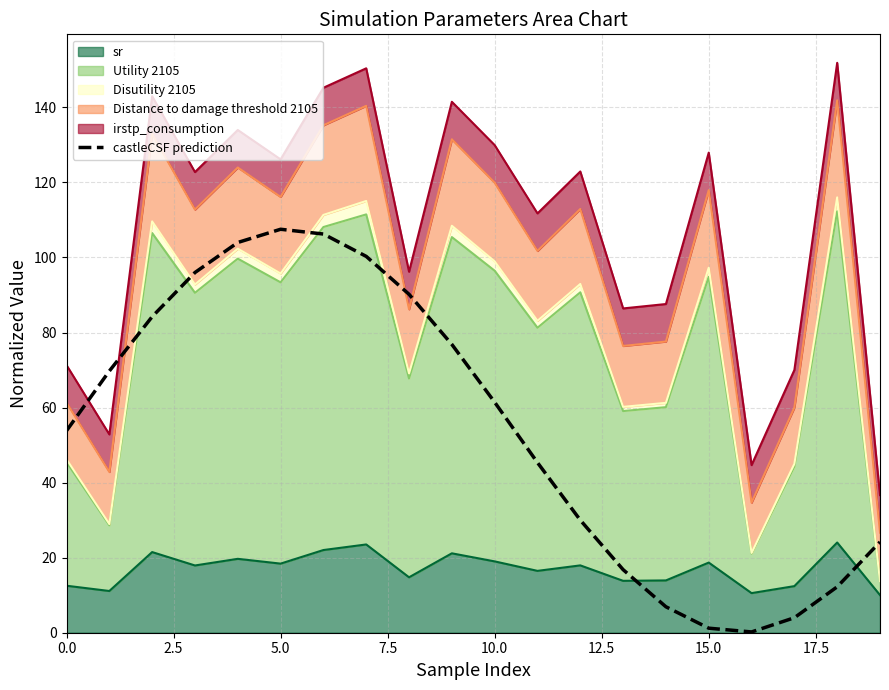

Which has a higher value, 17 or 9?

9